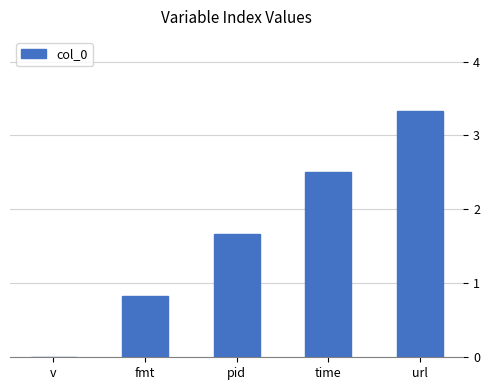

Which label corresponds to the smallest value in the chart?

v